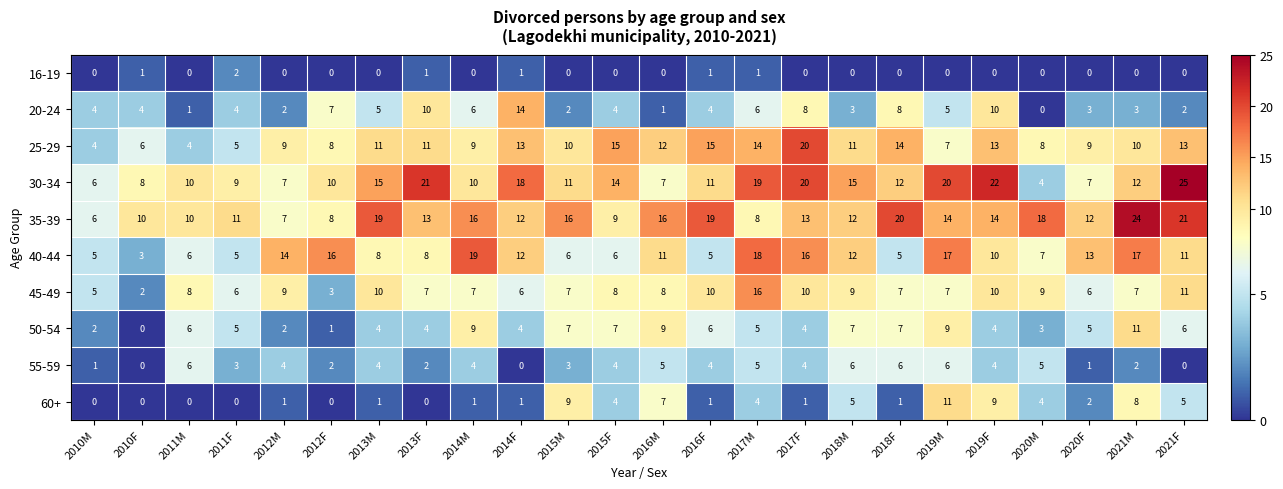

At which label does 55-59 first exceed 4?

2011M